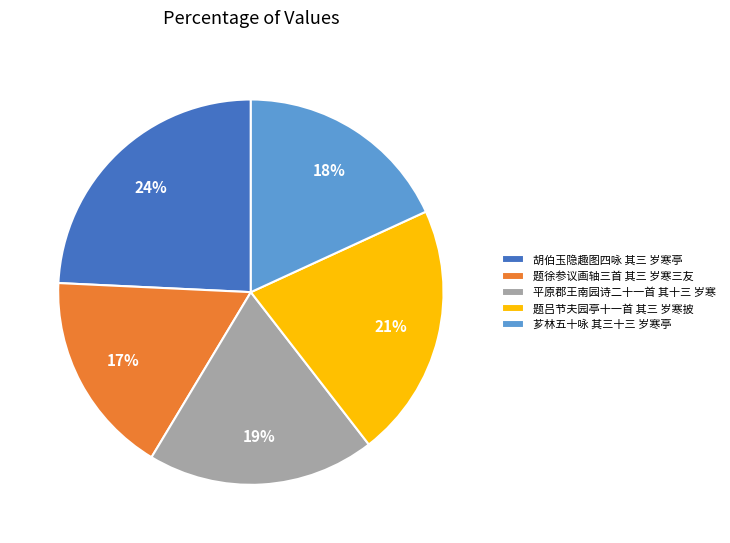

Which slice is the largest?

胡伯玉隐趣图四咏 其三 岁寒亭